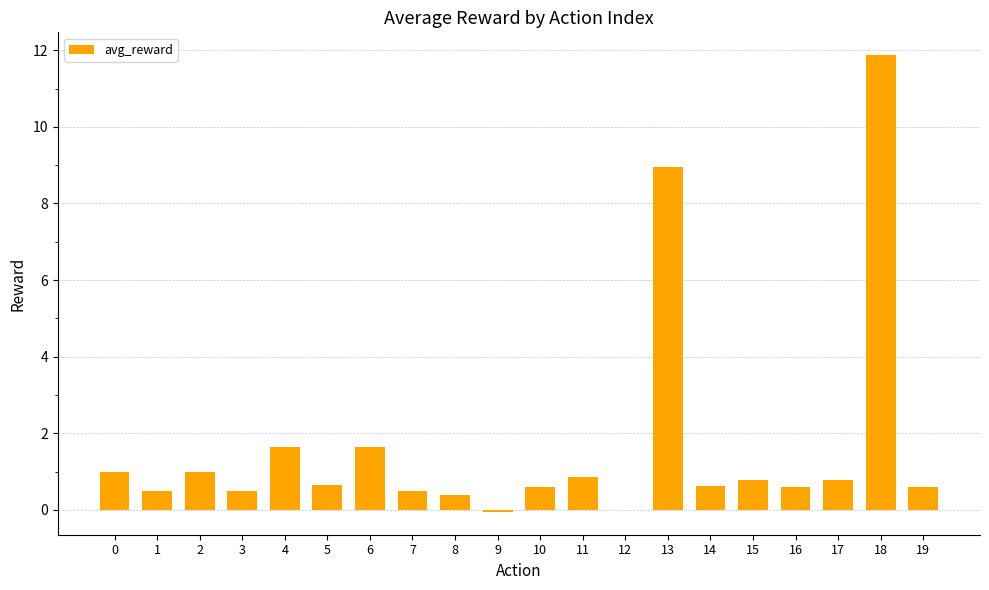

How many series are shown in this chart?

1